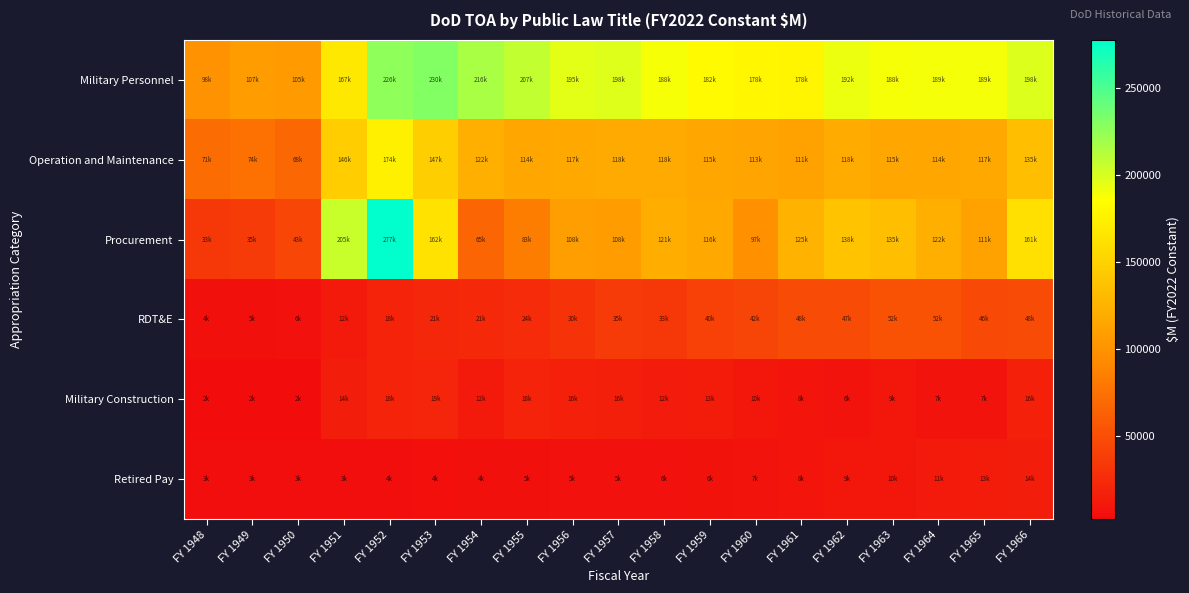

At how many categories does at least one series exceed 264955?

1